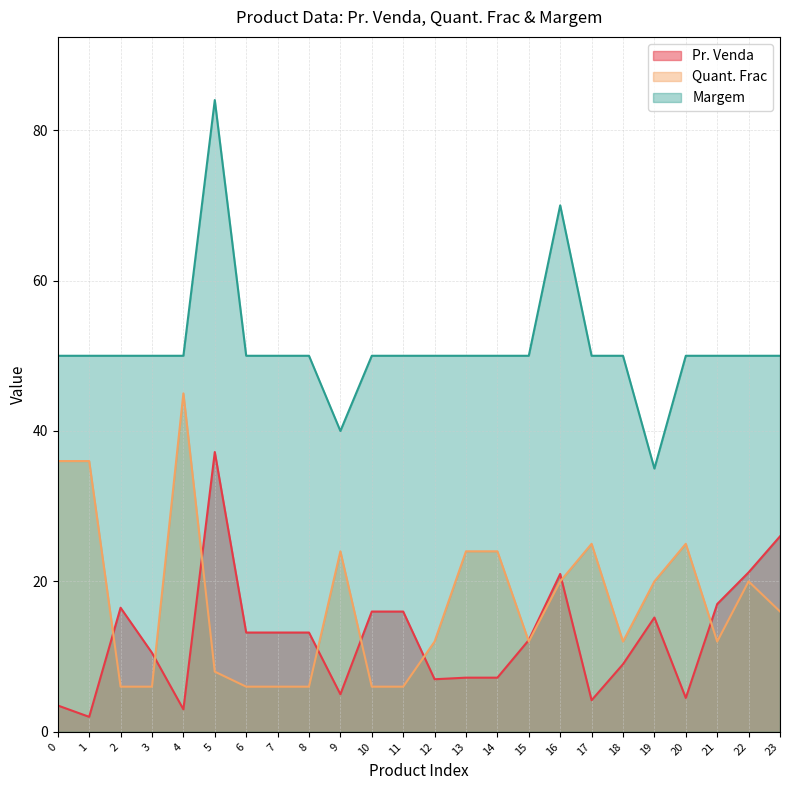

The value of Quant. Frac at 13 is 41.0. True or false?

False